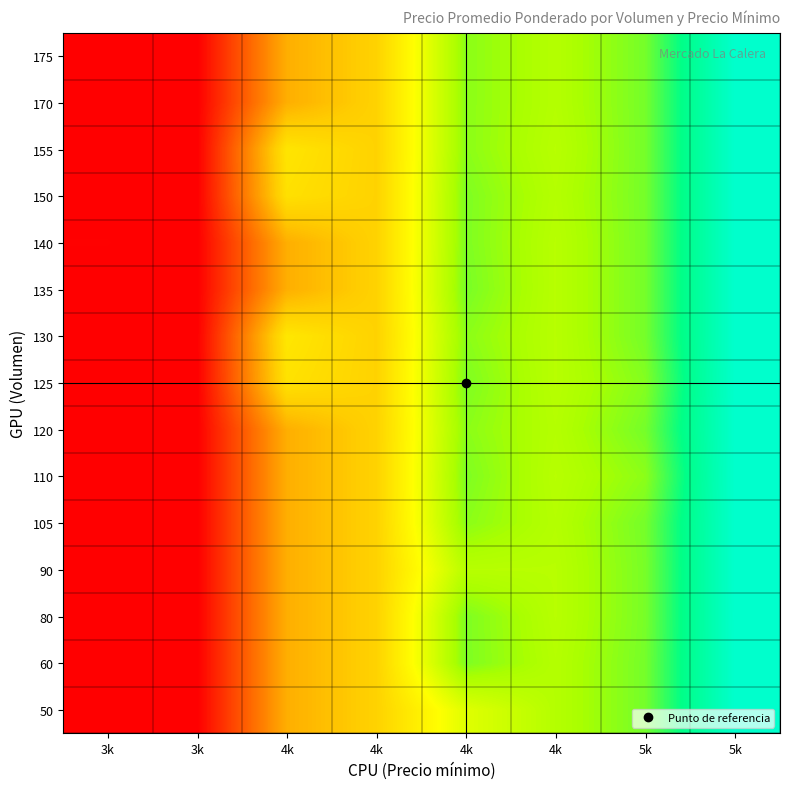

Which category has the highest value across all series?

5k